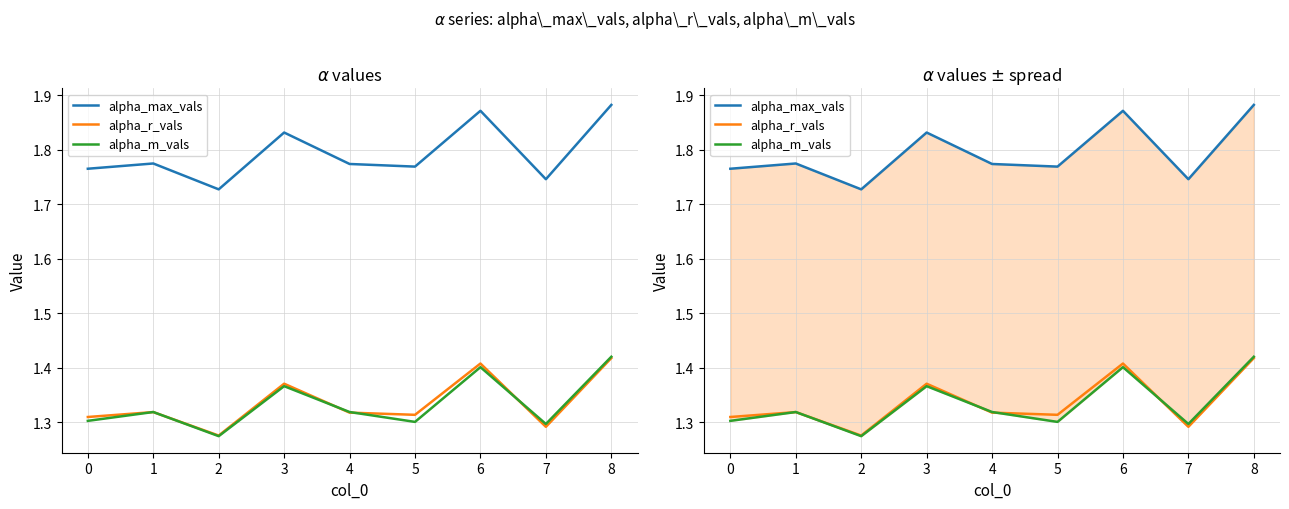

The value of alpha_r_vals at 0 is 0.4. True or false?

False